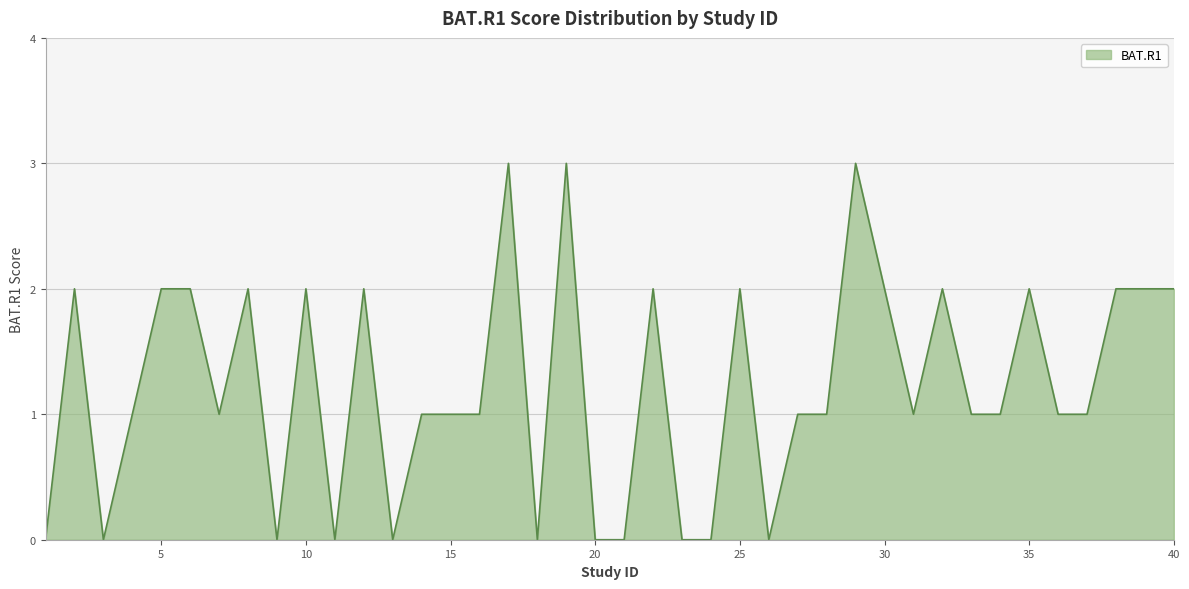

Count the number of data series in this chart.

1